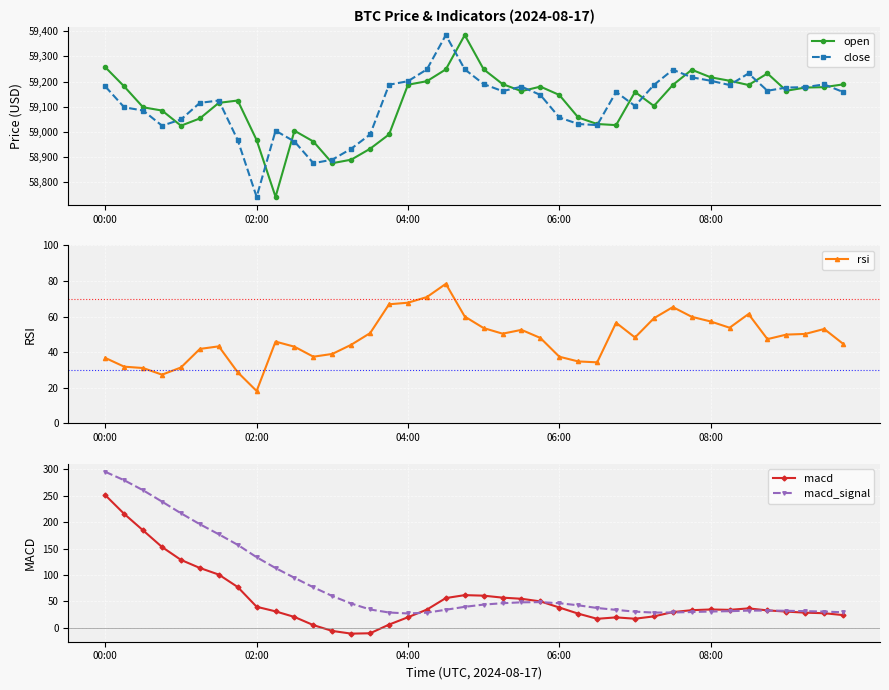

Which series has the widest spread of values?

close